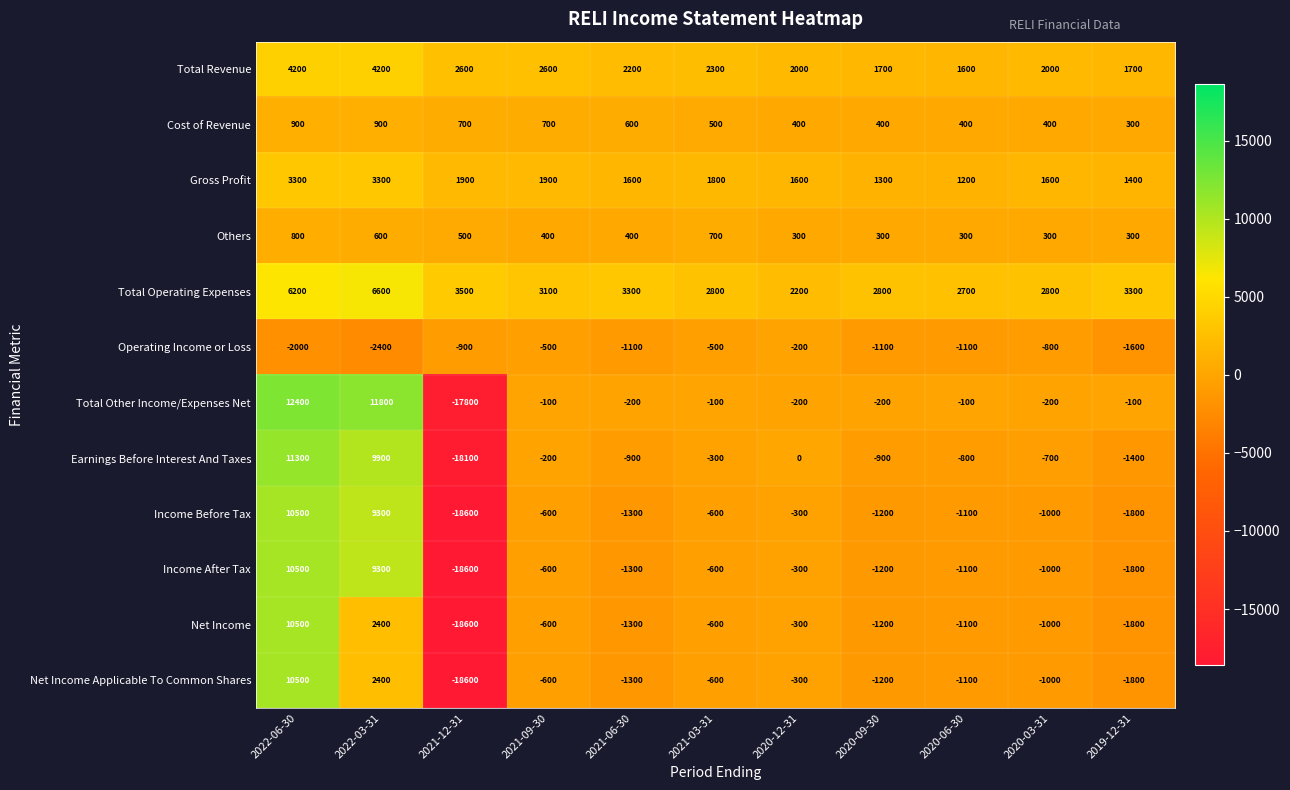

What is the difference between the maximum and minimum values in the Earnings Before Interest And Taxes series?

29400